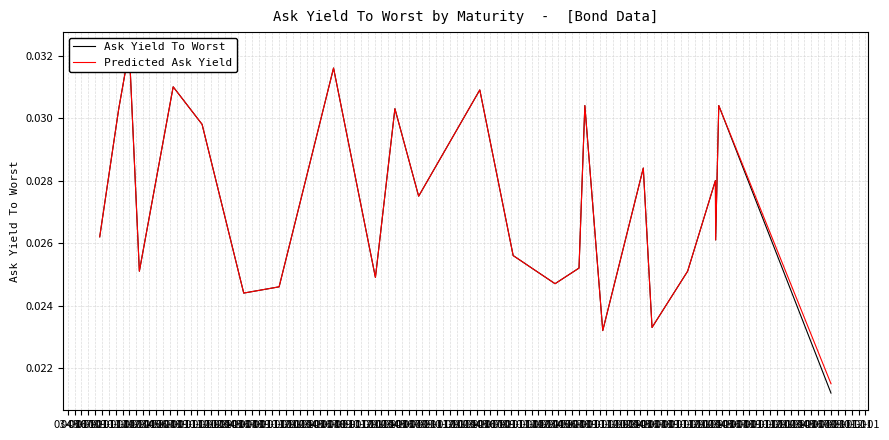

List the series in order of their overall mean, highest first.

Predicted Ask Yield, Ask Yield To Worst